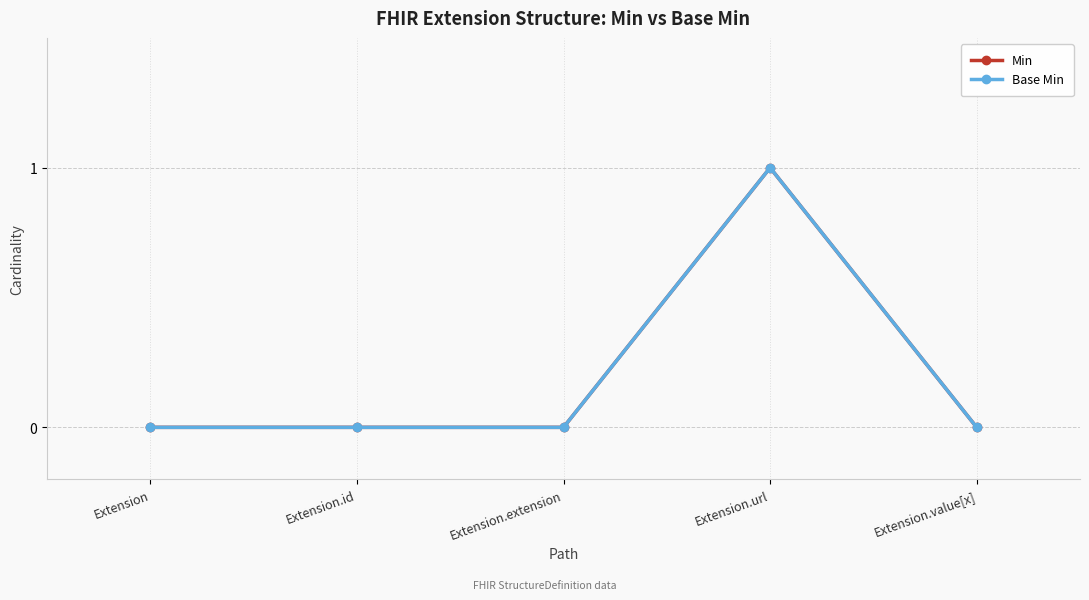

True or false: Min and Base Min cross at least once.

False